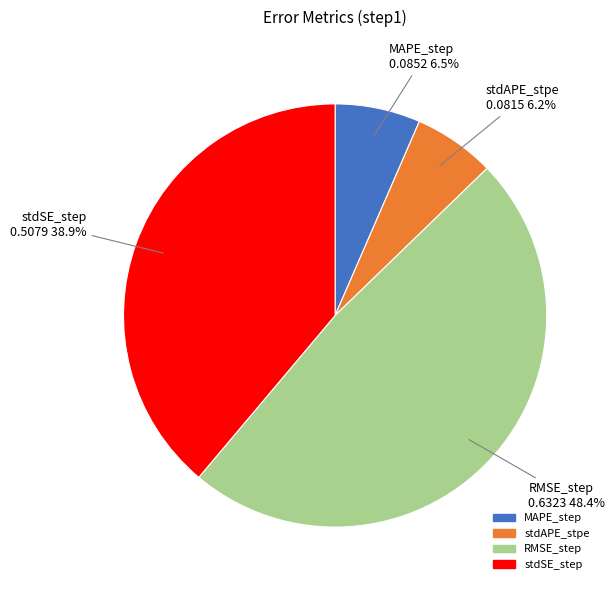

Between stdSE_step and MAPE_step, which is larger?

stdSE_step